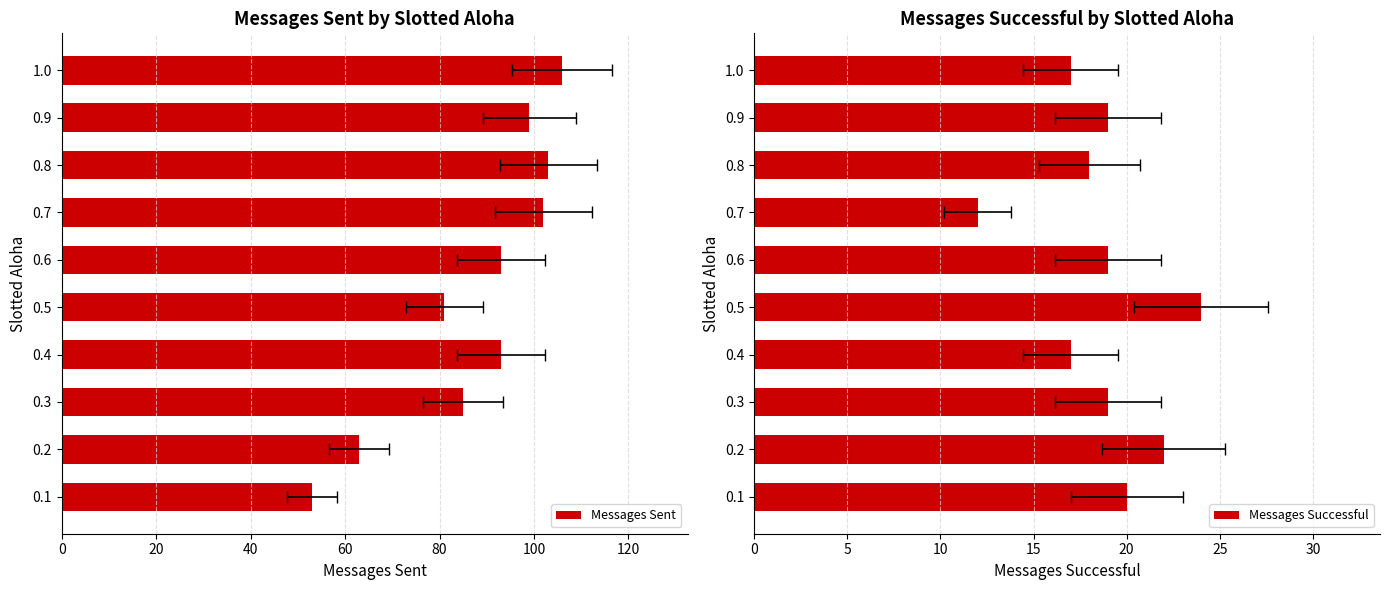

Are the bars horizontal?

Yes